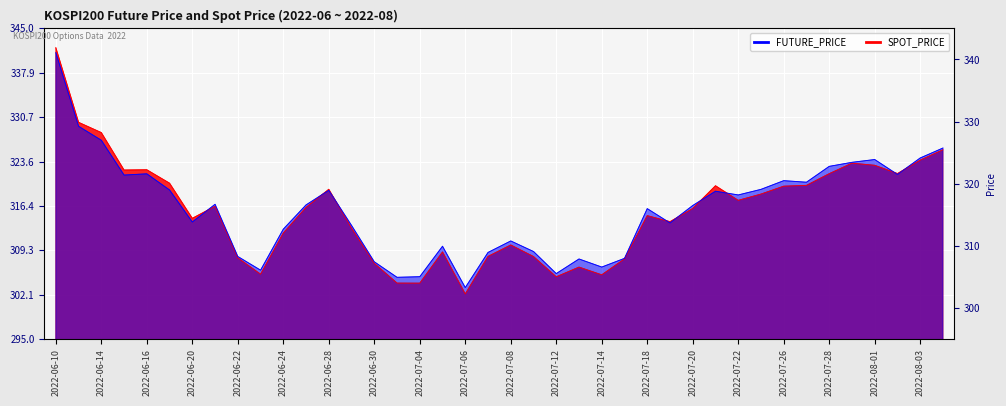

How many values in the FUTURE_PRICE series are below 316?

18